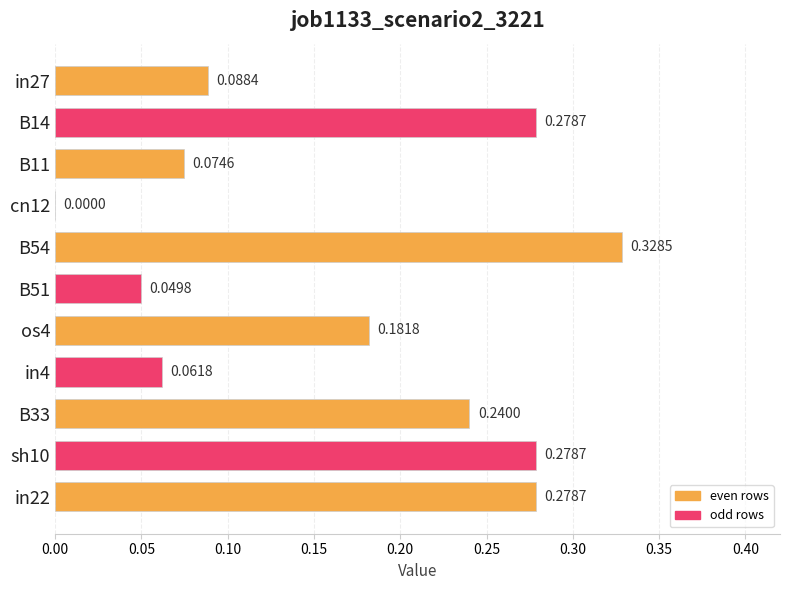

Which category has the highest value across all series?

B54